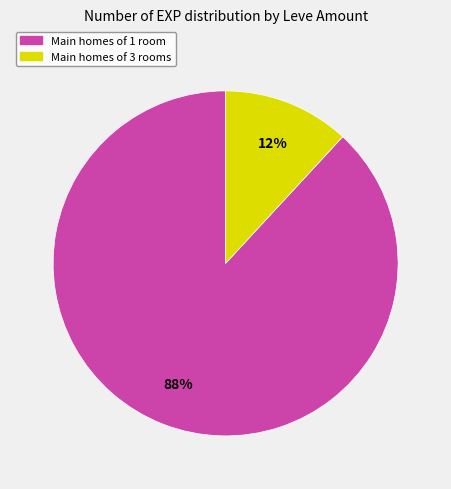

Is there any slice that represents more than half of the pie?

Yes